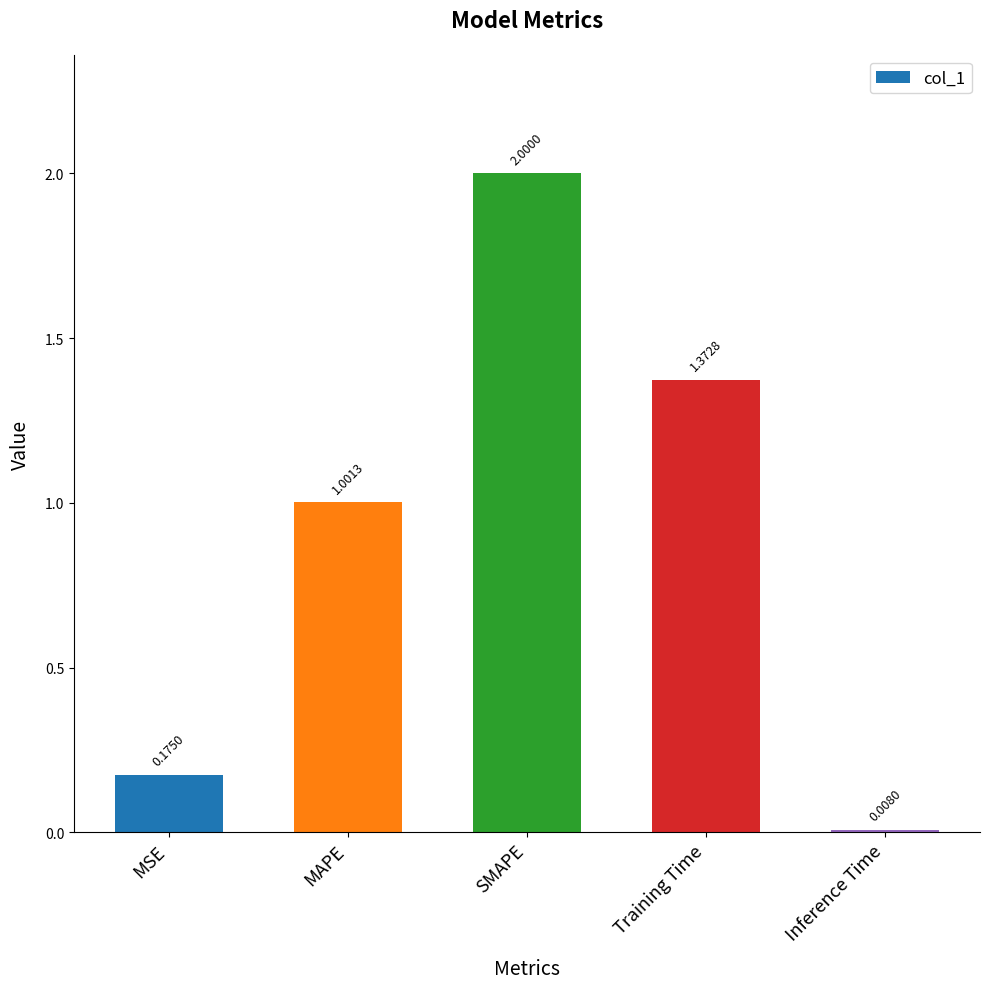

The value at MAPE is 1.4. True or false?

False